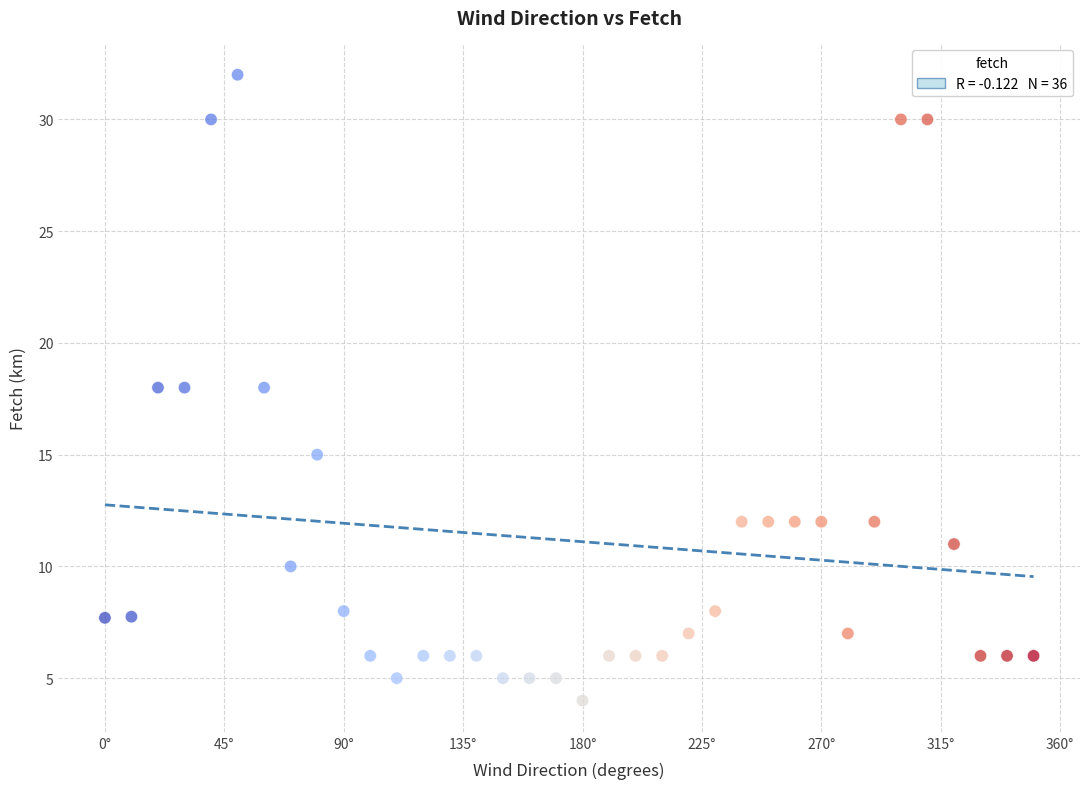

What is the range of X values (max minus min)?

350.0